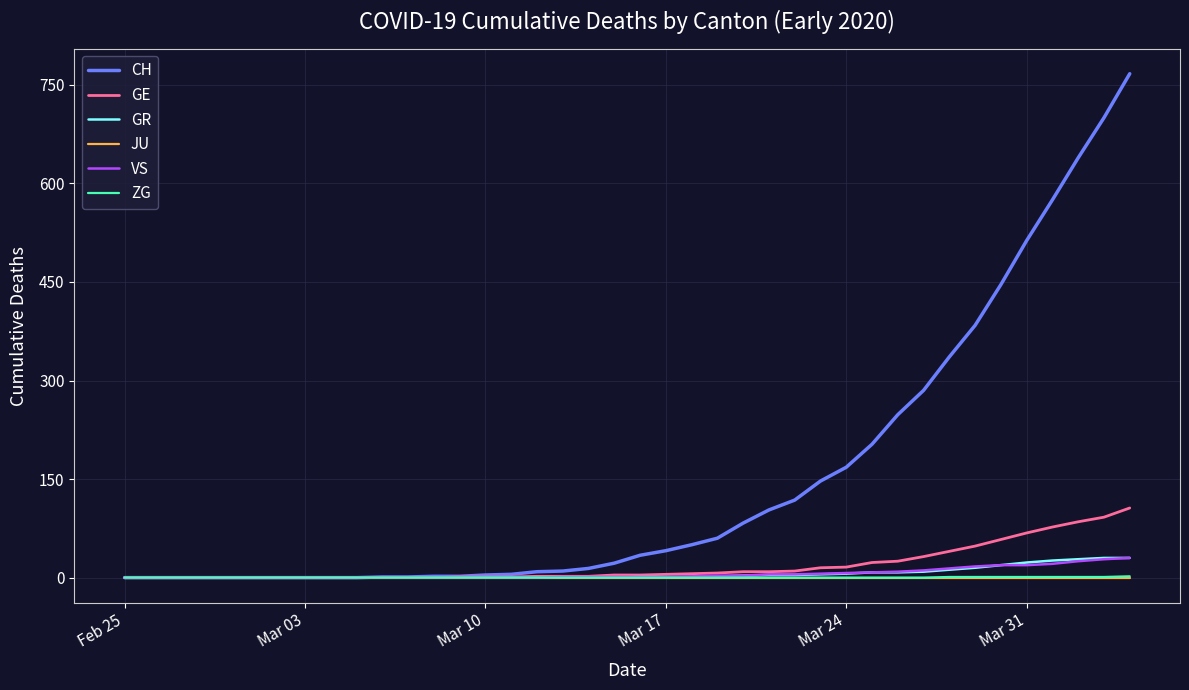

Which series has the largest total across all categories?

CH